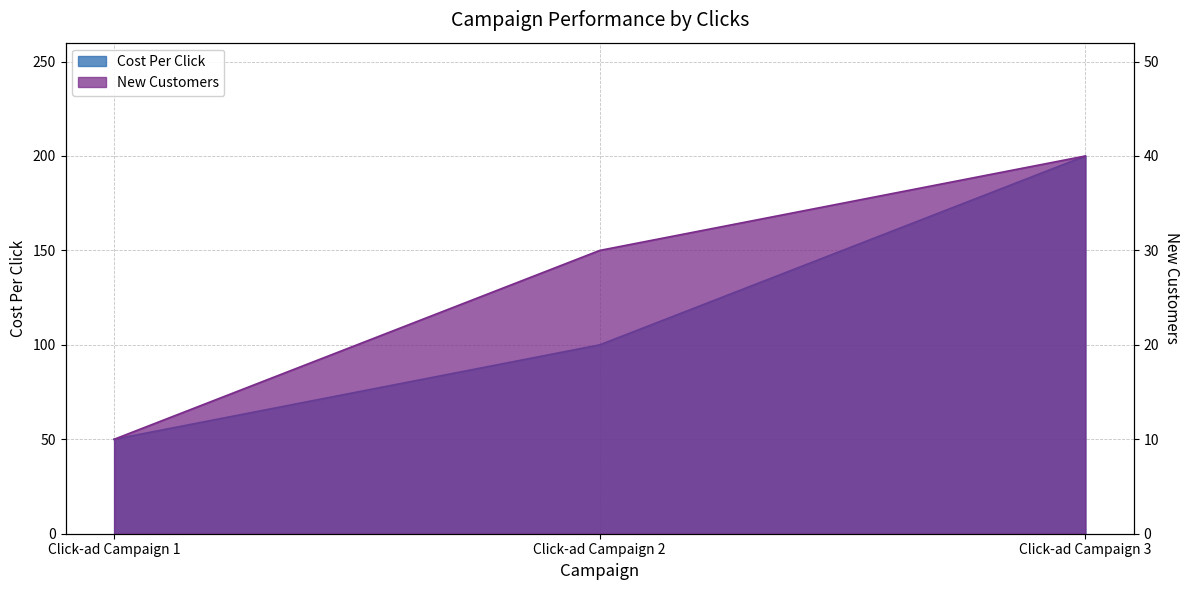

At which category is the sum across all series the highest?

Click-ad Campaign 3